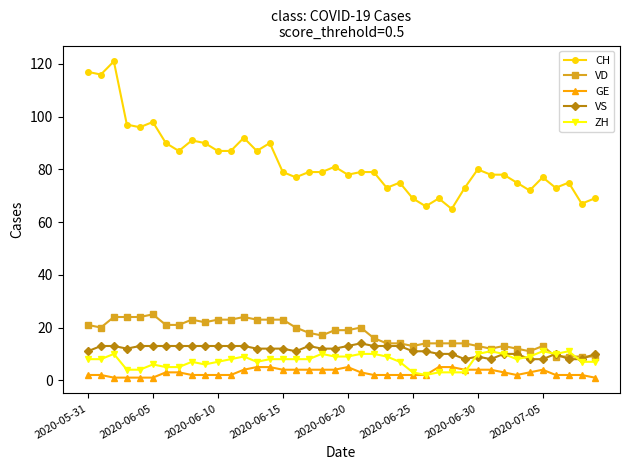

True or false: CH and VS cross at least once.

False